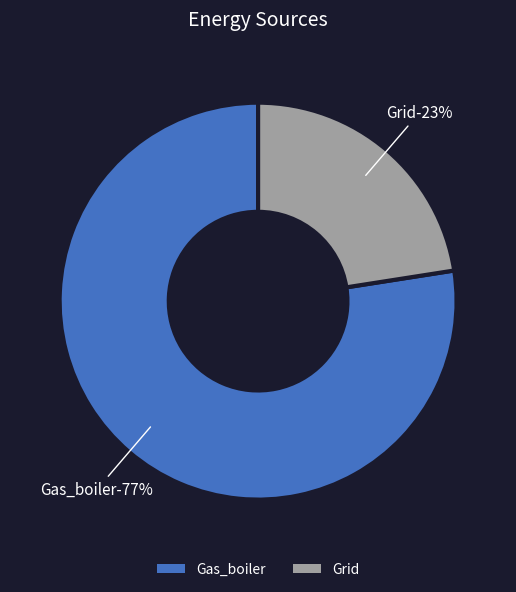

Which slice represents more than half of the pie?

Gas_boiler